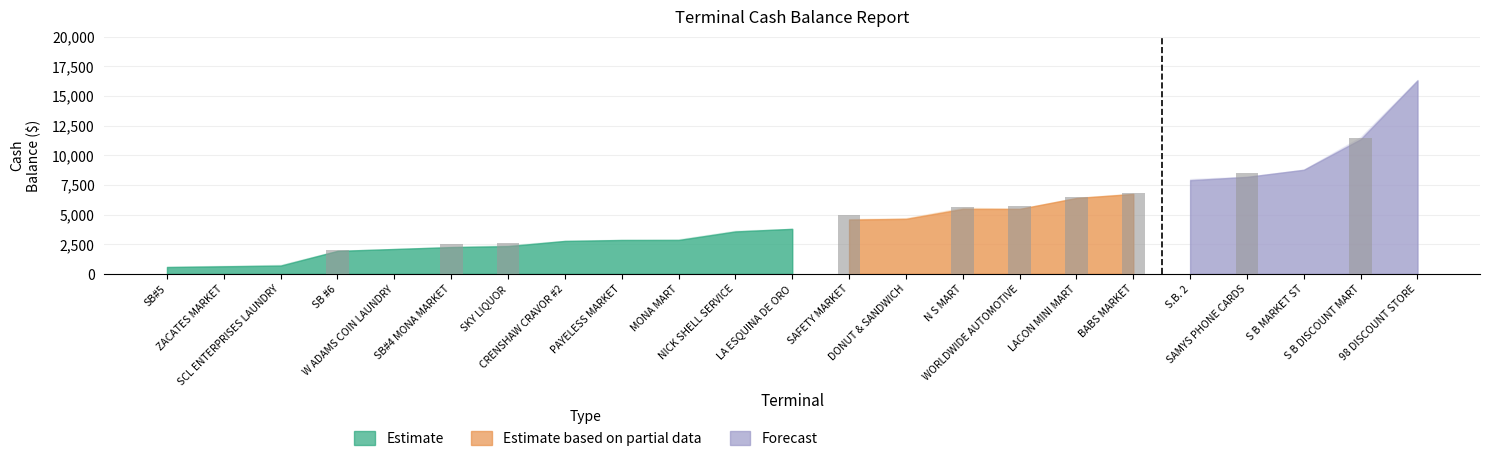

What is the label of the 17th bar from the right?

SKY LIQUOR